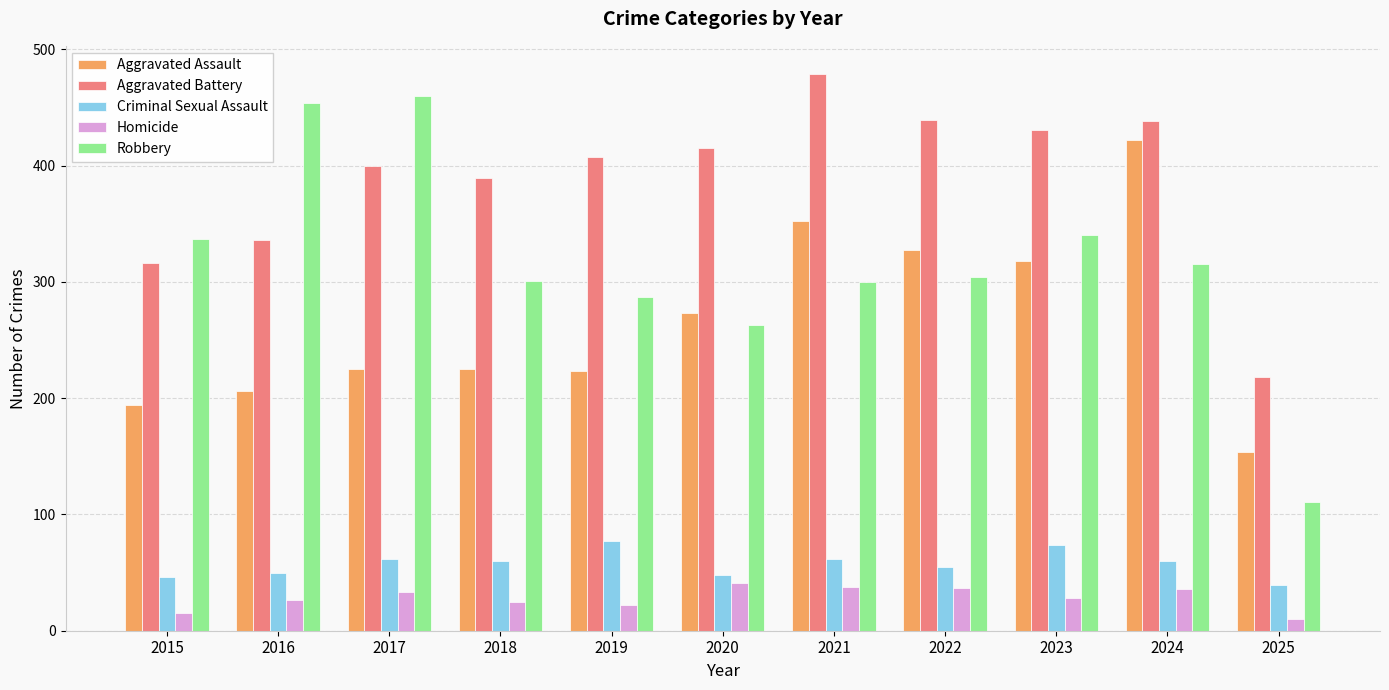

The Robbery series shows 92 at 2018. True or false?

False